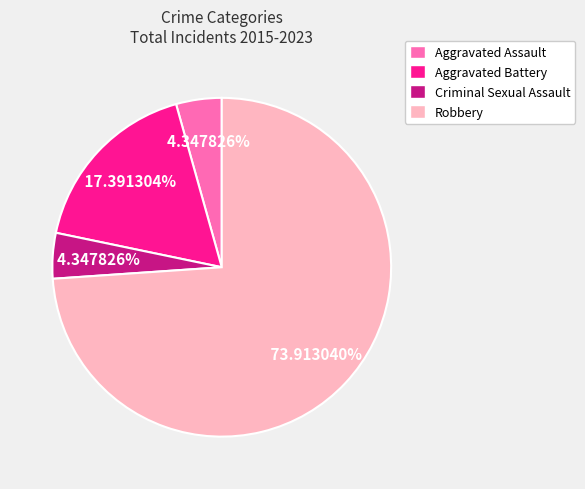

To the nearest percent, what is the difference between the Aggravated Assault and Aggravated Battery slice percentages?

13%